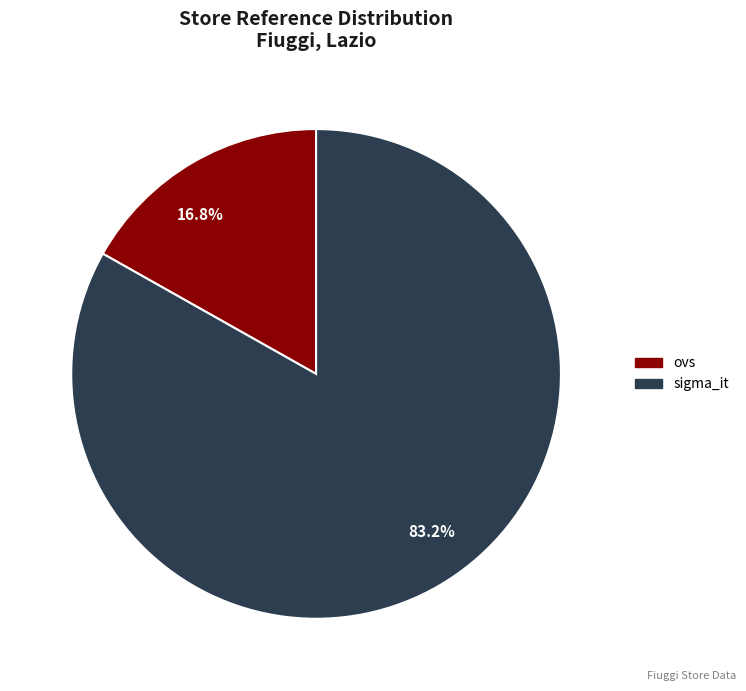

Between ovs and sigma_it, which is larger?

sigma_it